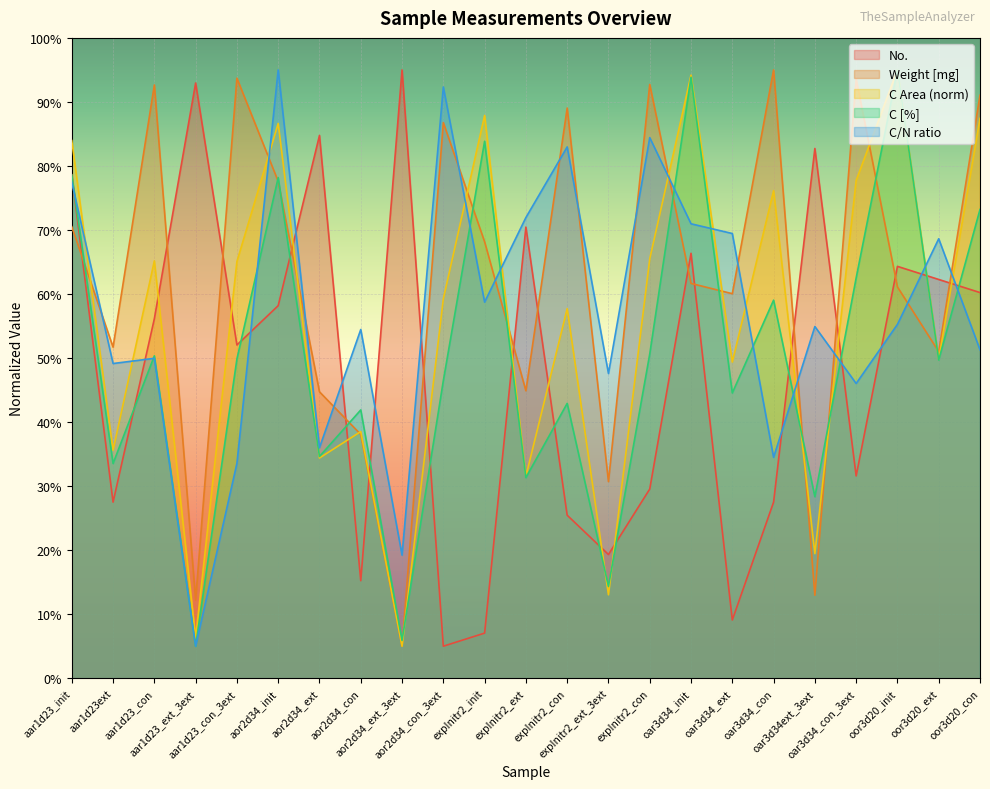

True or false: Weight [mg] has more than 2 interior local peaks.

True